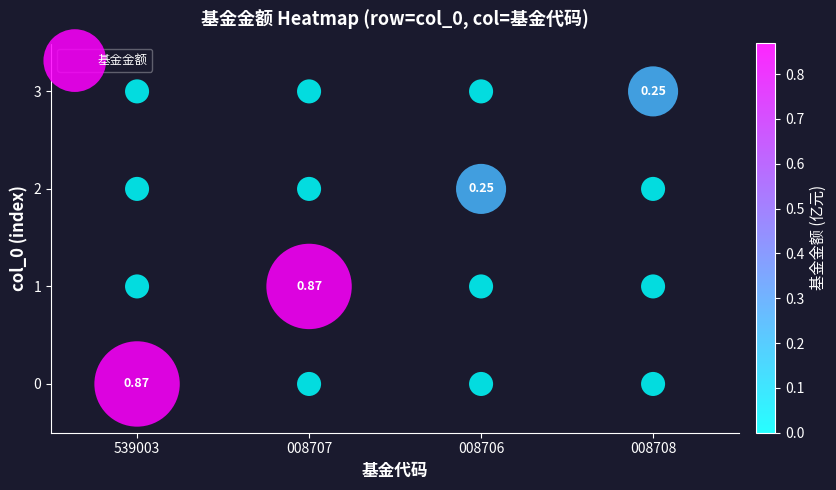

What is the range of X values (max minus min)?

3